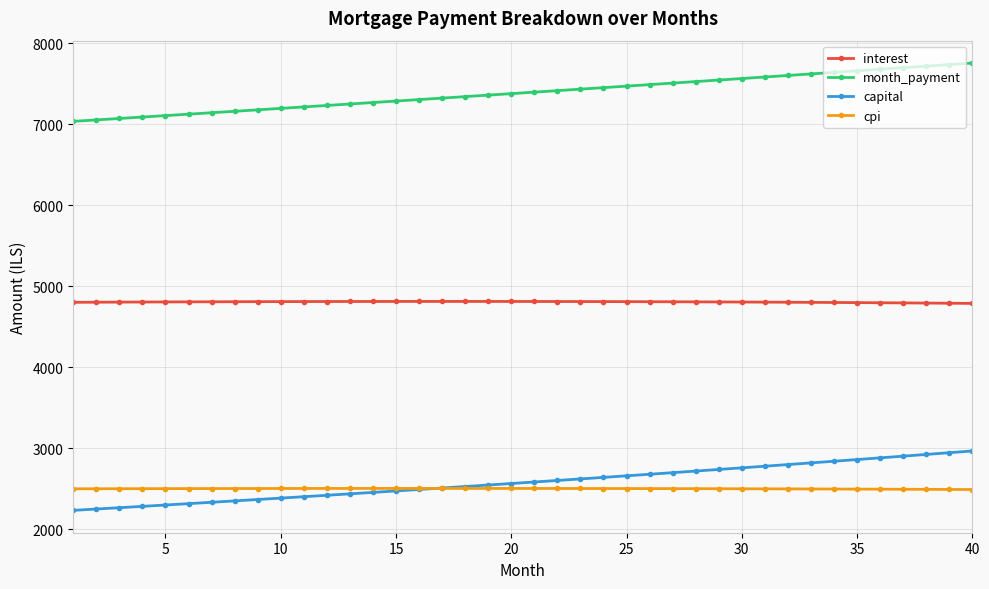

How many lines are shown in the chart?

4